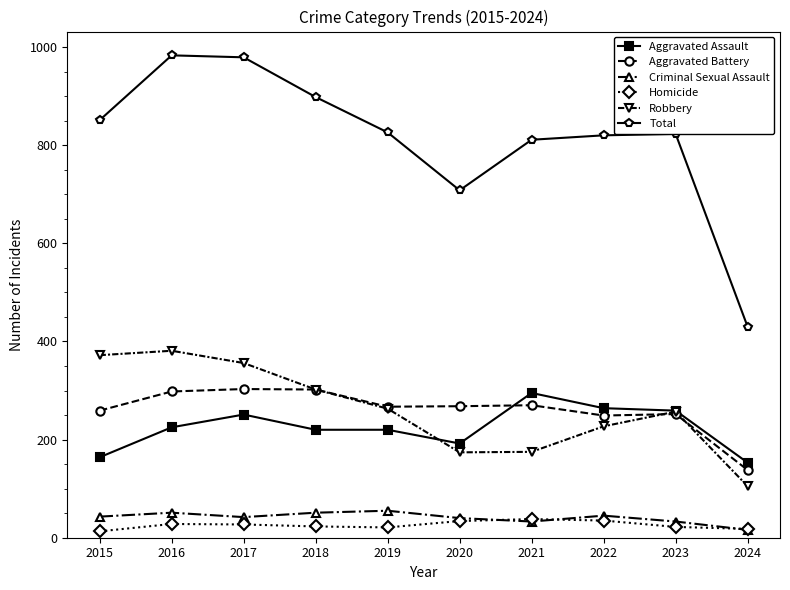

Does the chart display data point markers on the line(s)?

Yes